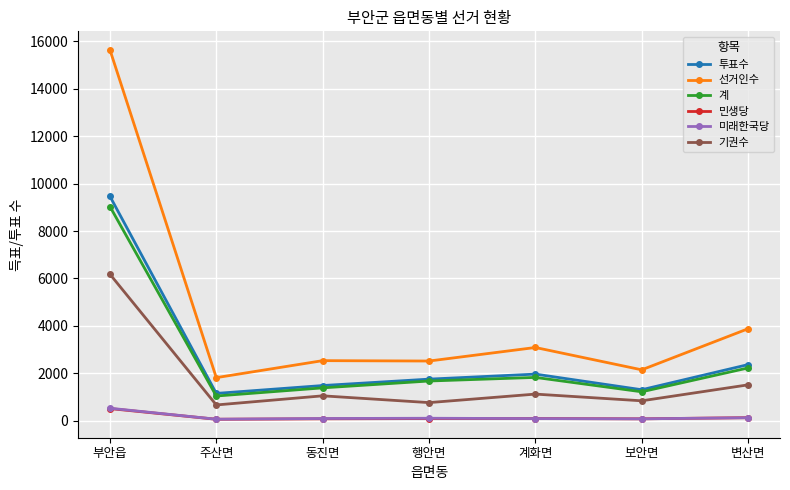

Between 주산면 and 보안면, which series saw the biggest shift?

선거인수